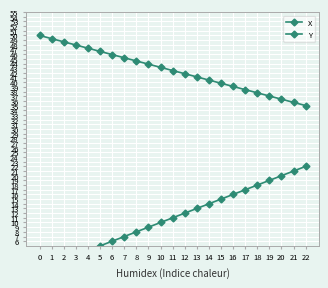

List the series in order of their peak value, highest first.

Y, X